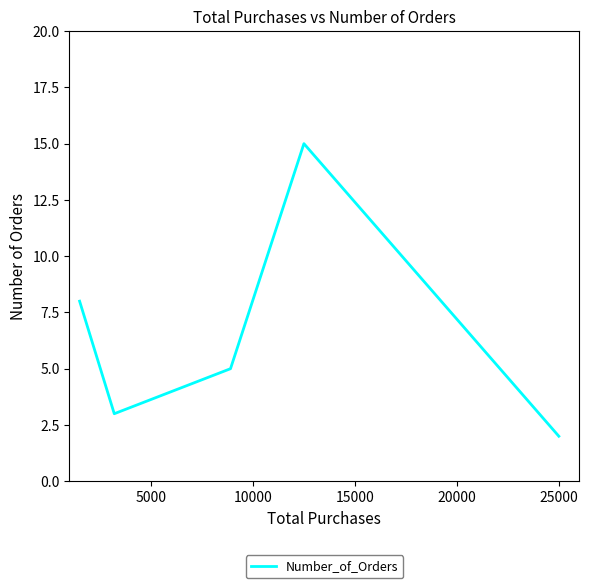

What is the smallest value displayed?

2